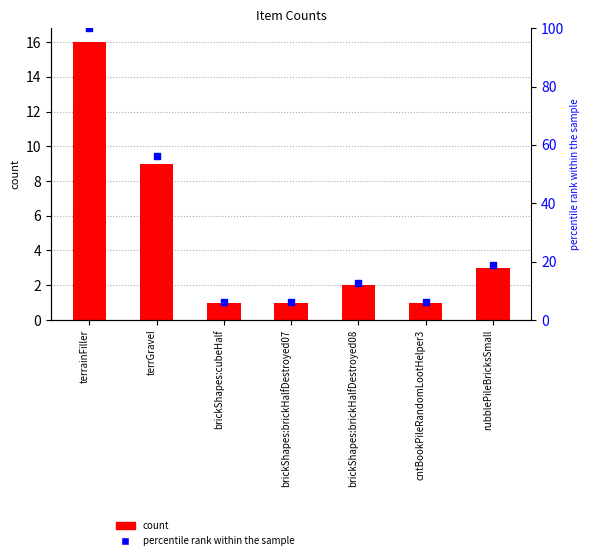

Is the value of count at terrGravel greater than the value of percentile rank within the sample at cntBookPileRandomLootHelper3?

Yes